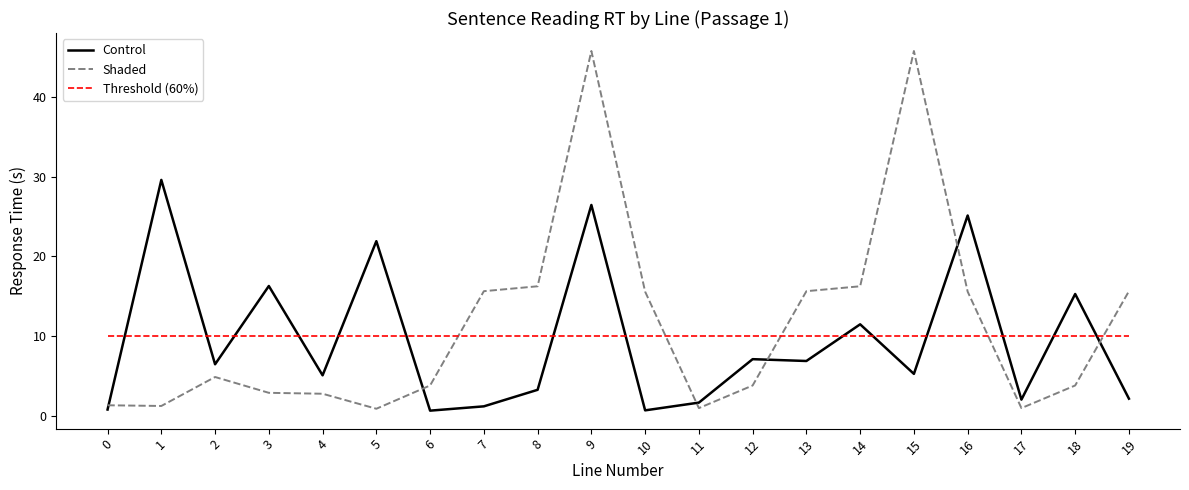

Where does the Shaded series first go above 4?

2